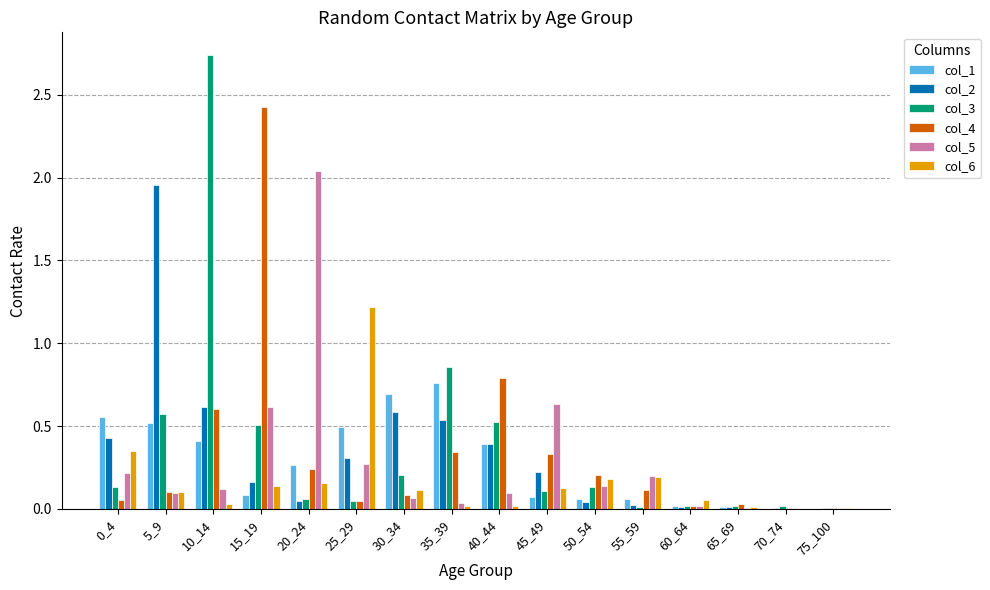

How many groups of bars are there?

16